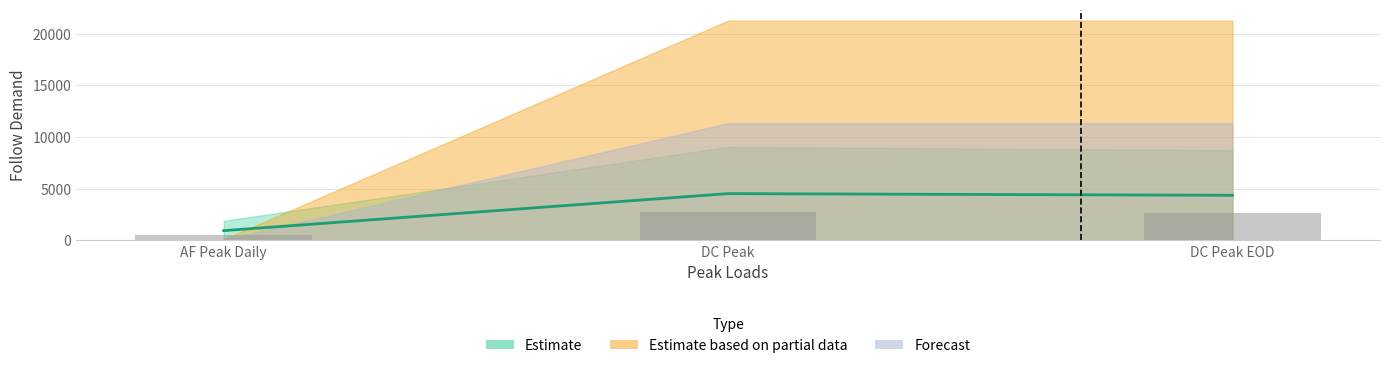

Reading left to right, transcribe all the data shown in this chart.

Follow Demand: AF Peak Daily=566.4	DC Peak=2717.5	DC Peak EOD=2619.3
Peak Loads: AF Peak Daily=944.0	DC Peak=4529.2	DC Peak EOD=4365.4